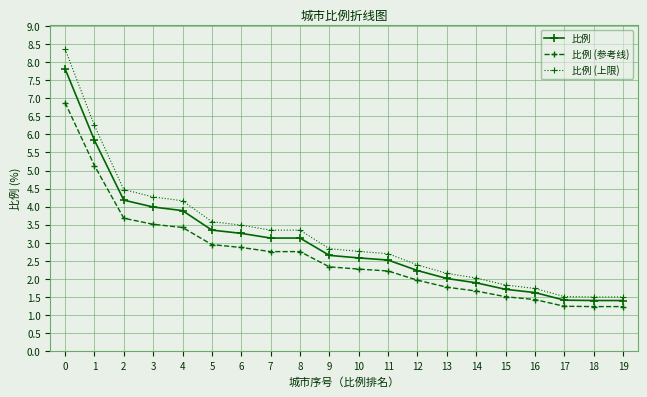

List the series in order of their peak value, lowest first.

比例 (参考线), 比例, 比例 (上限)